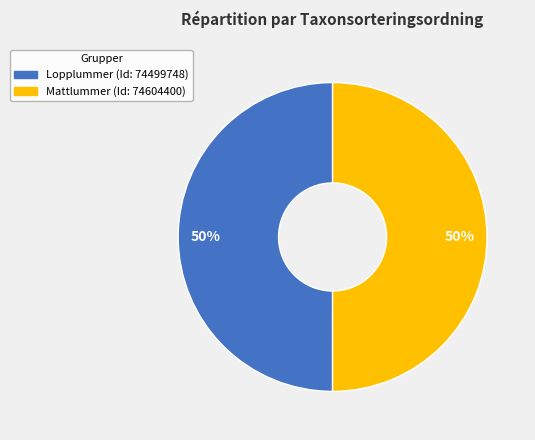

To the nearest percent, what is the average slice percentage?

50%